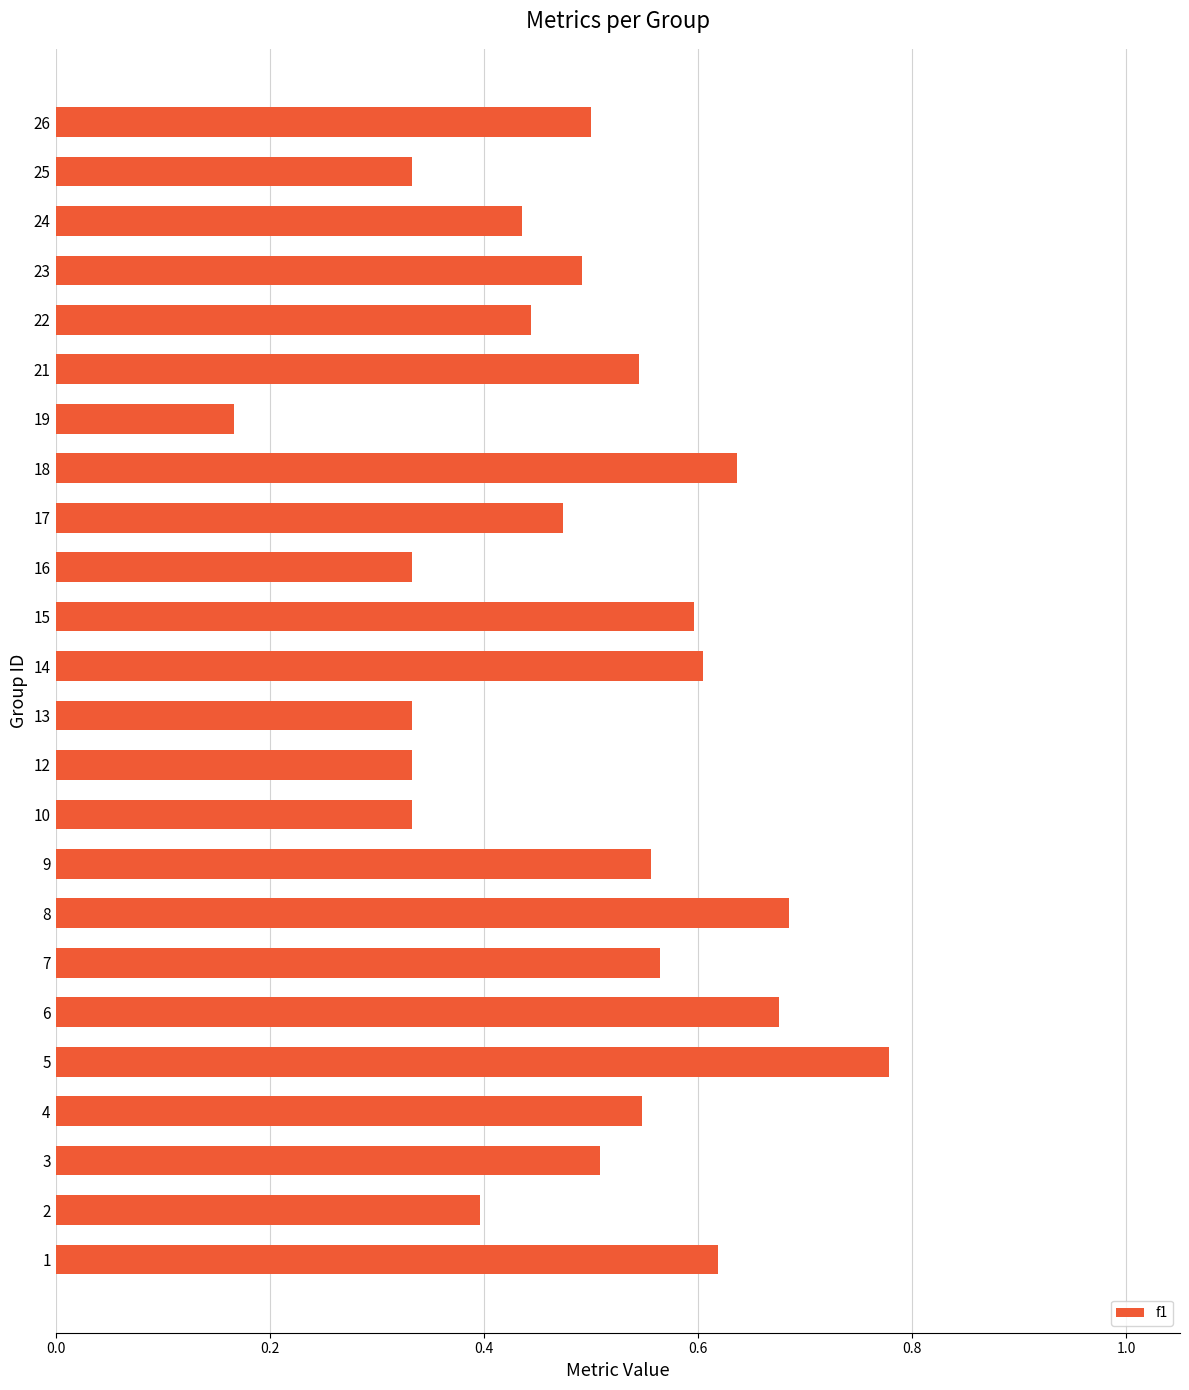

At which category does the chart reach its minimum across all series?

19